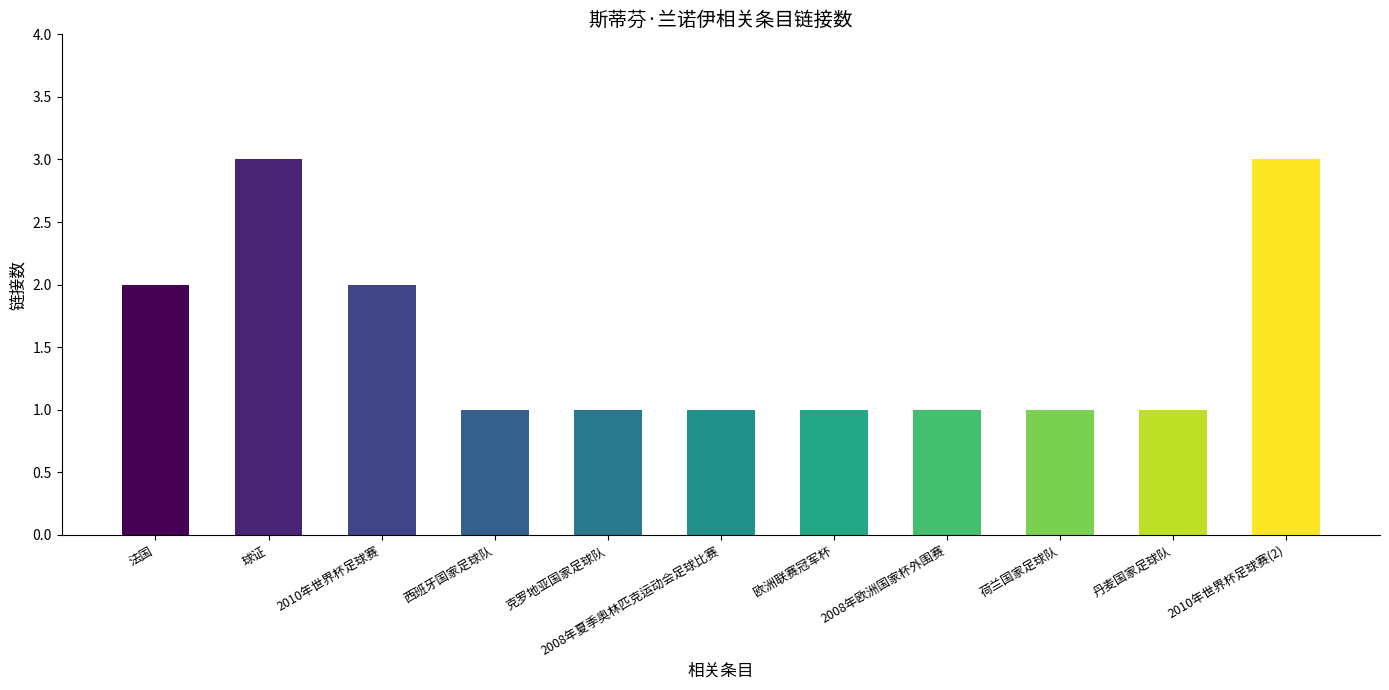

How many values are between 1 and 2?

9